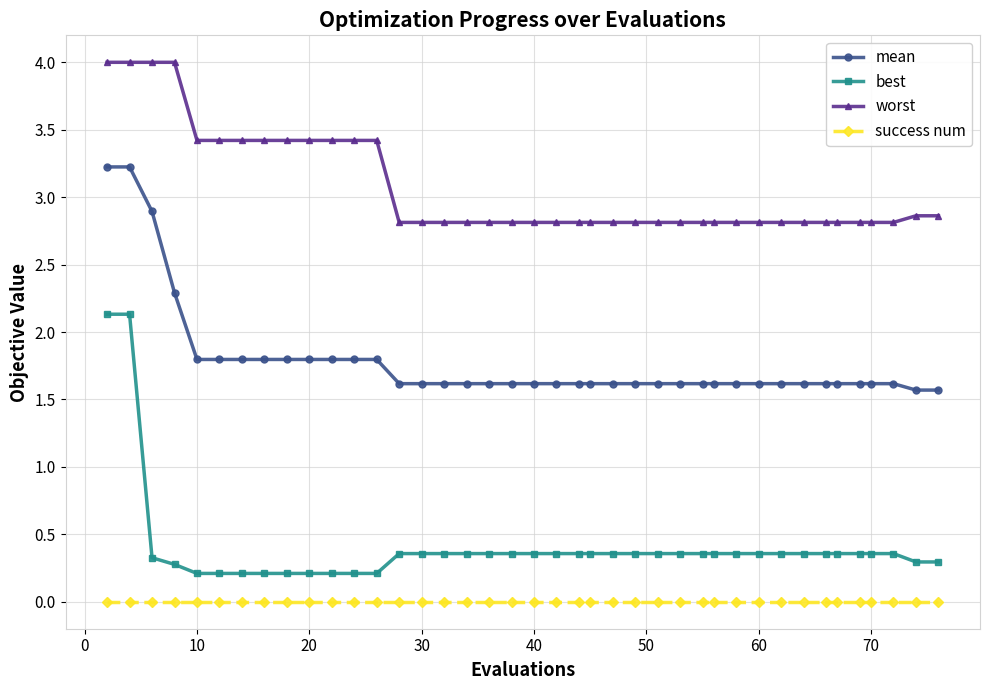

Count the worst values in the range 2 to 3.

27